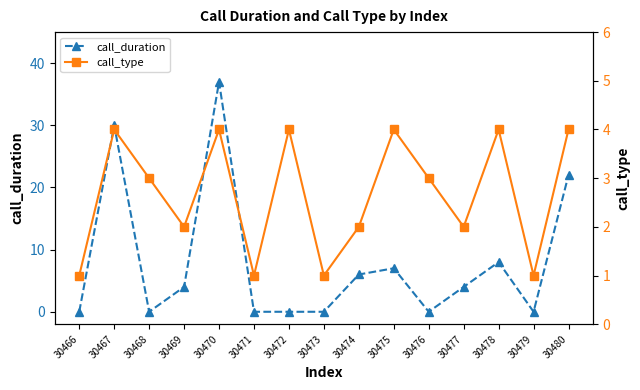

Rank the series at 30475 from highest to lowest value.

call_duration, call_type